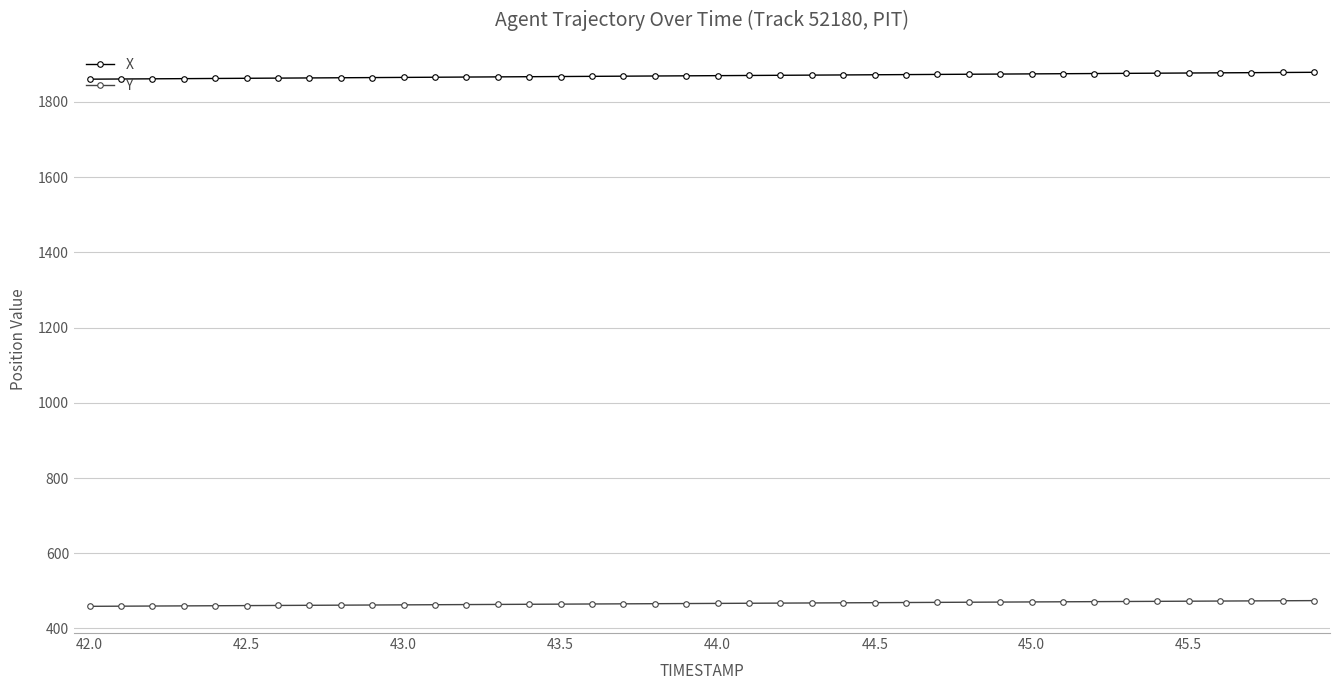

What is the sum of all Y values?

18656.2